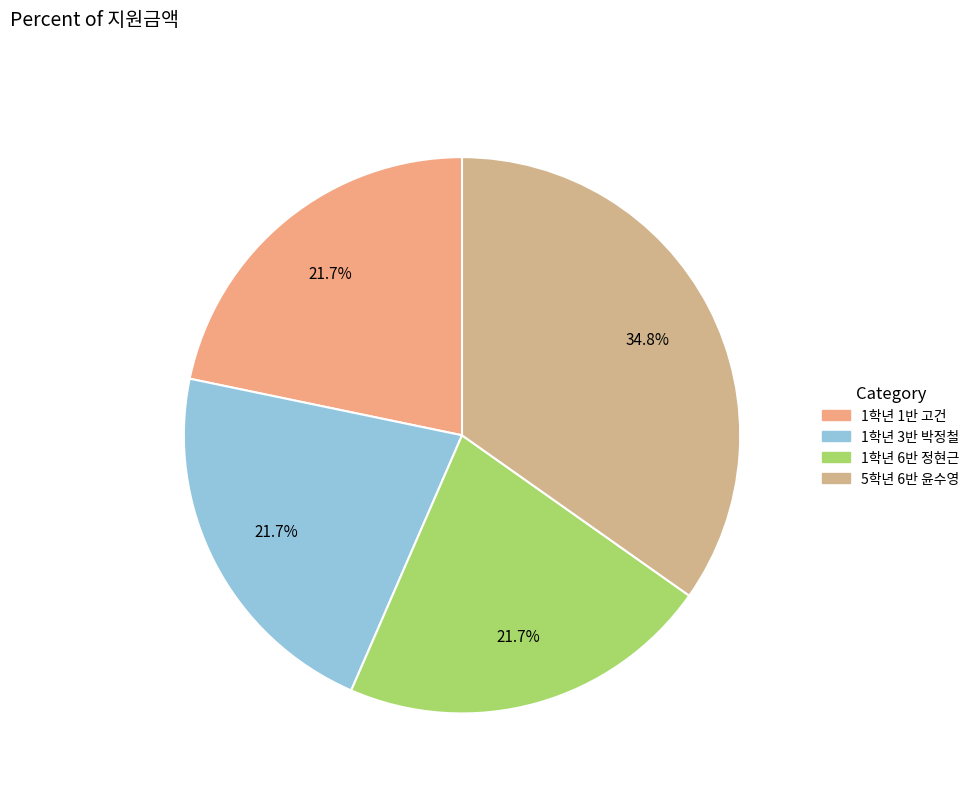

How many segments does this pie chart have?

4